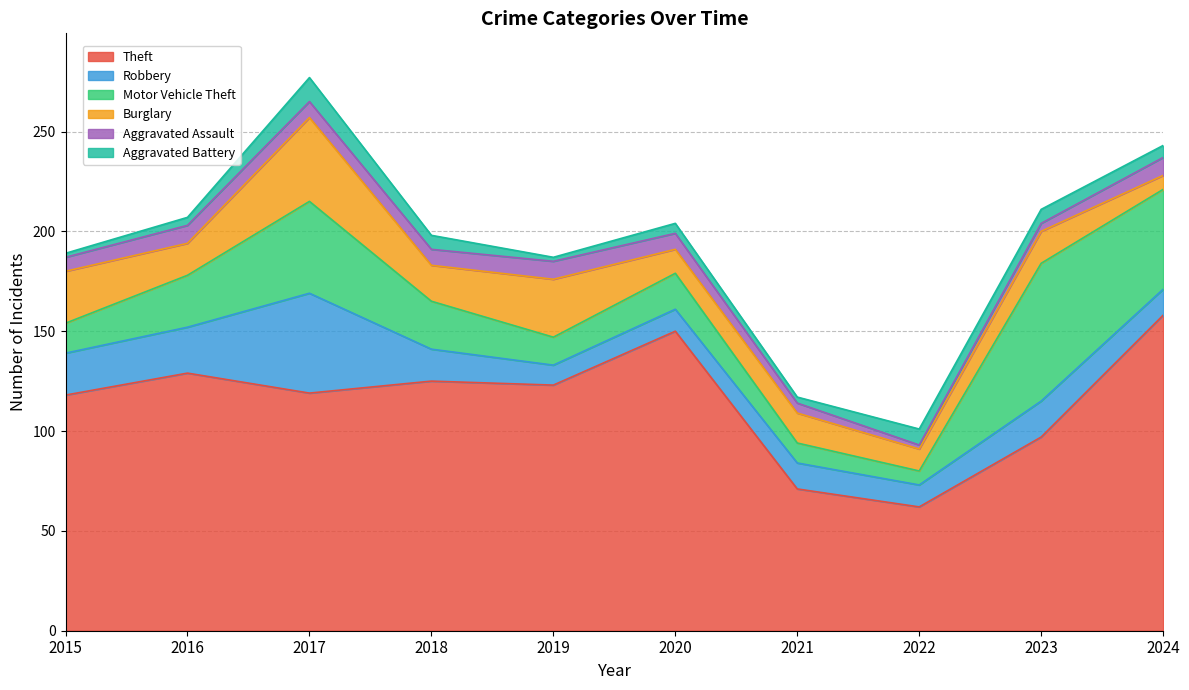

How many interior local peaks does the Robbery series have?

3